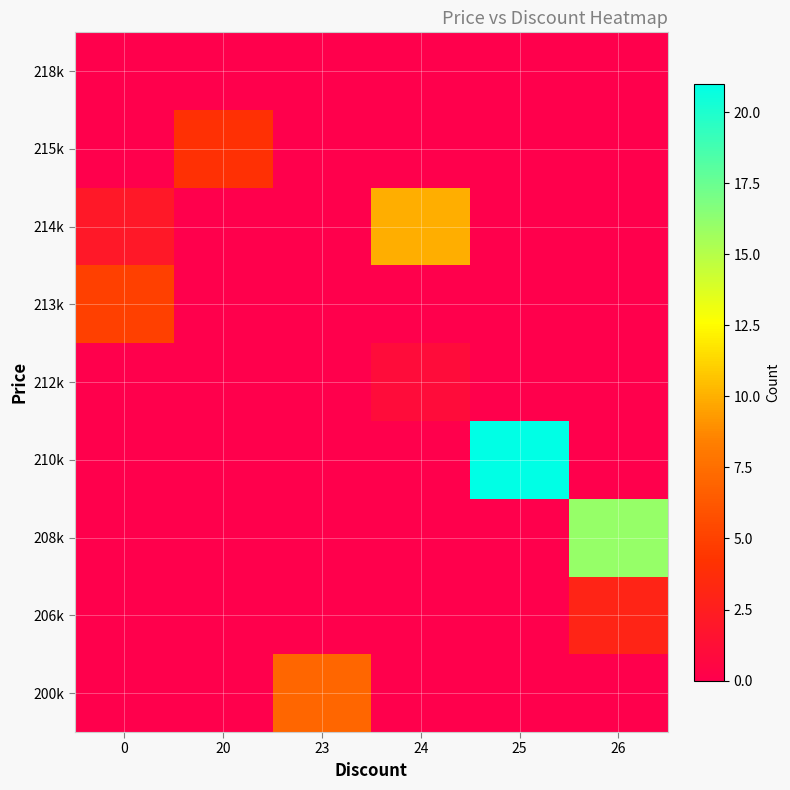

Rank the series by their maximum value, from lowest to highest.

218k, 212k, 206k, 215k, 213k, 200k, 214k, 208k, 210k